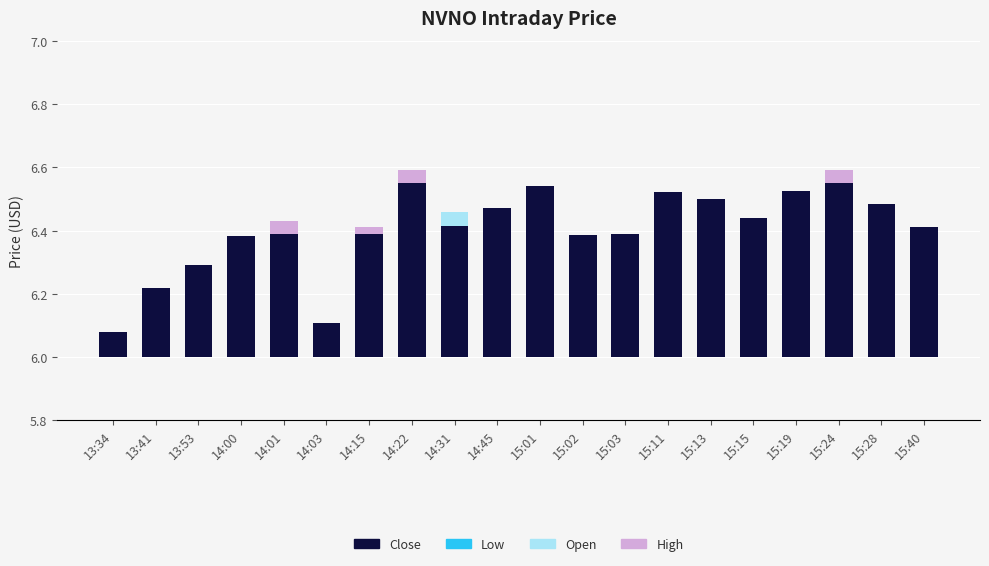

What are all the series names shown in the legend?

Close, Low, Open, High